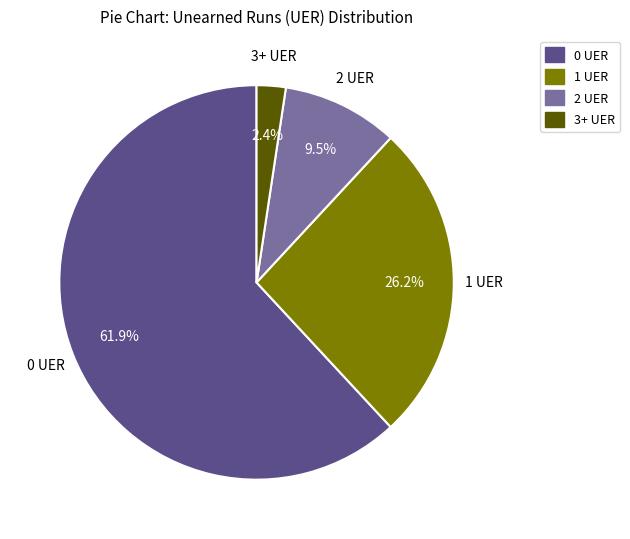

Which slice is the largest?

0 UER